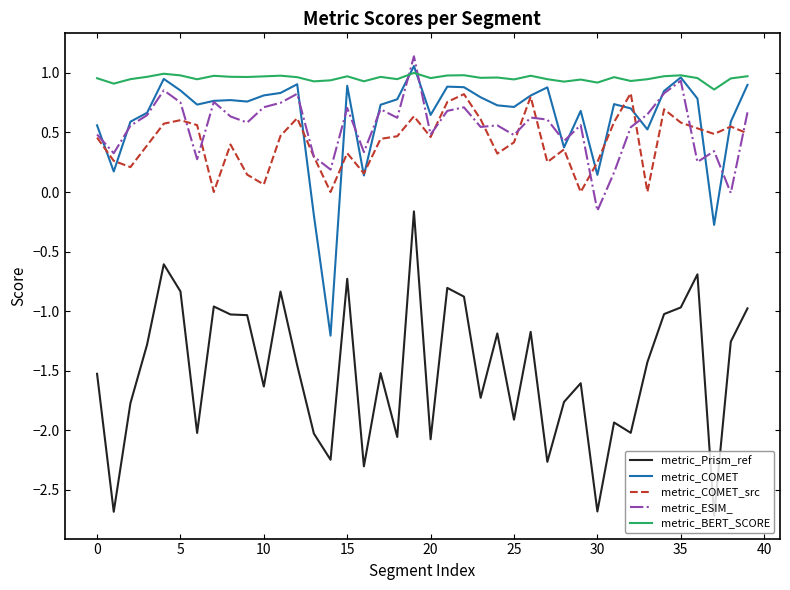

What is the difference between the maximum and minimum values in the metric_COMET series?

2.3